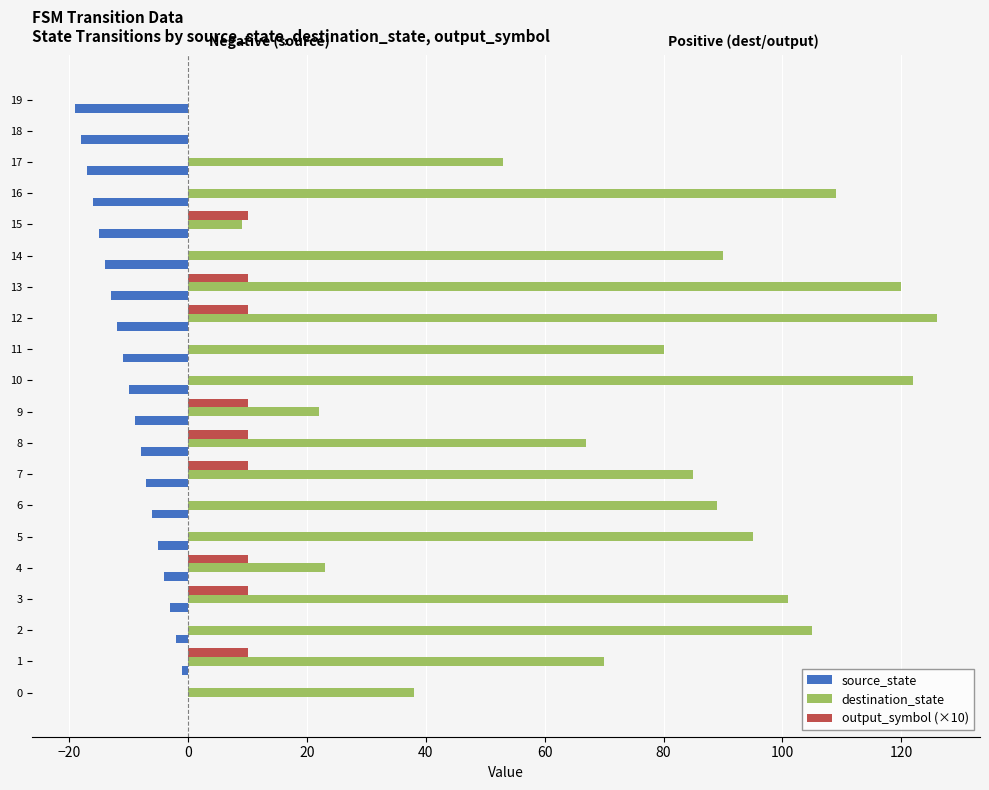

The value of output_symbol (×10) at 0 is 0. True or false?

True